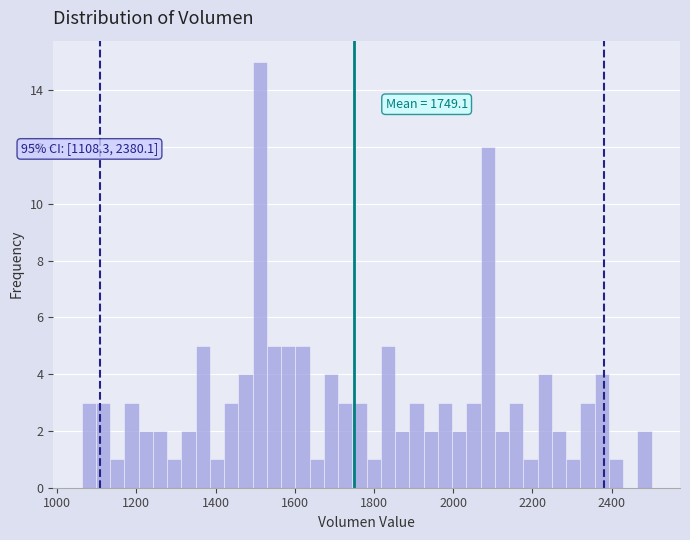

Around what value on the x-axis is the tallest bar? Give the approximate position of its centre, as read against the axis.

1520